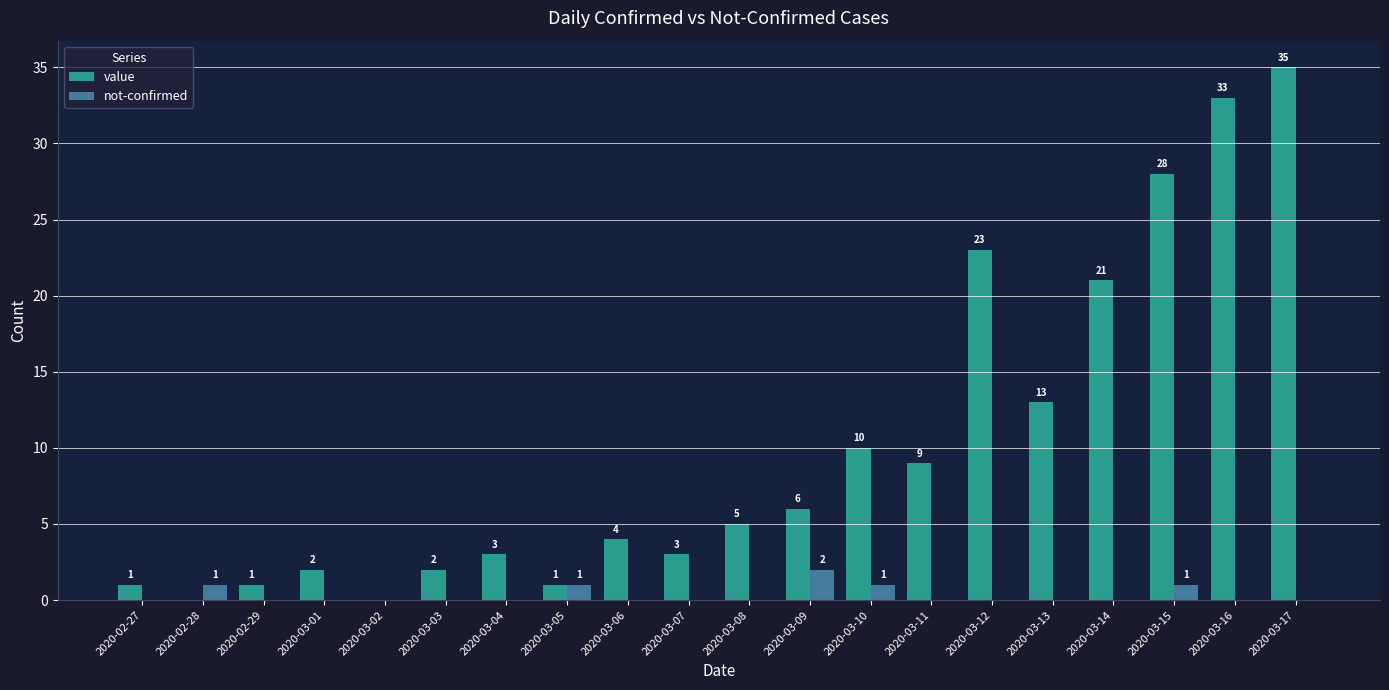

The value series shows 18 at 2020-03-13. True or false?

False